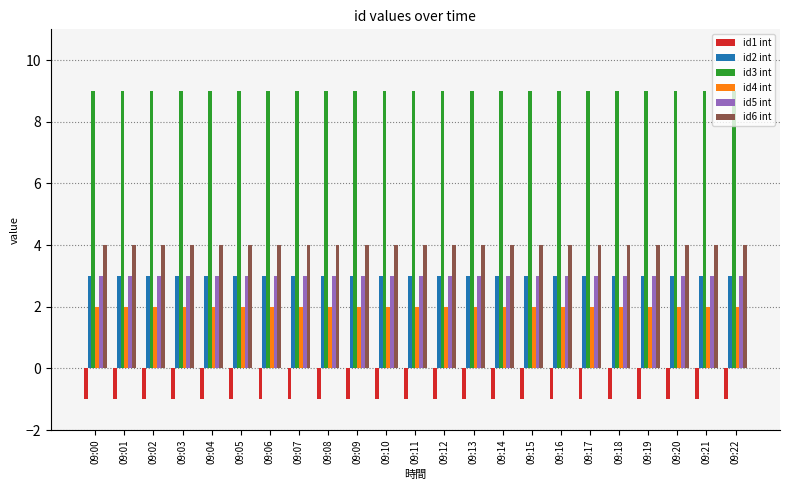

The id4 int series shows 3 at 09:06. True or false?

False